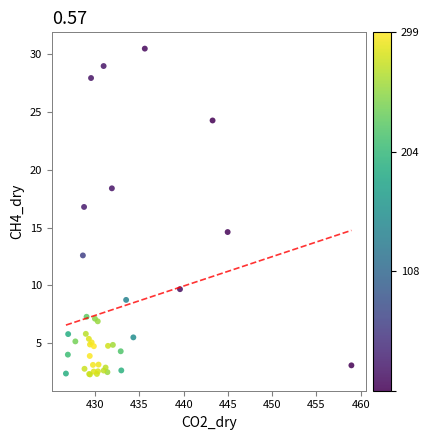

What Y value in the scatter plot is closest to 16?

16.8